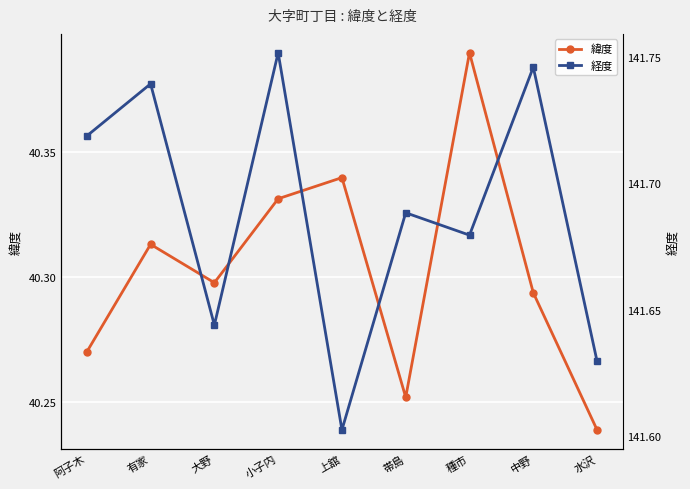

True or false: 経度 has a value of 235.1 at 水沢.

False